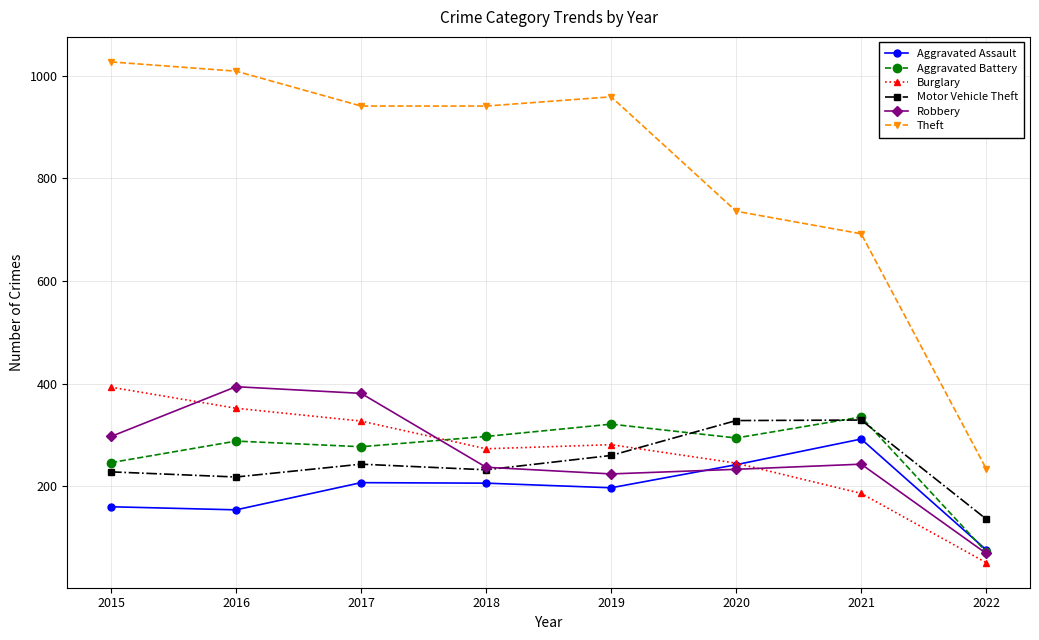

At how many categories does at least one series exceed 708?

6